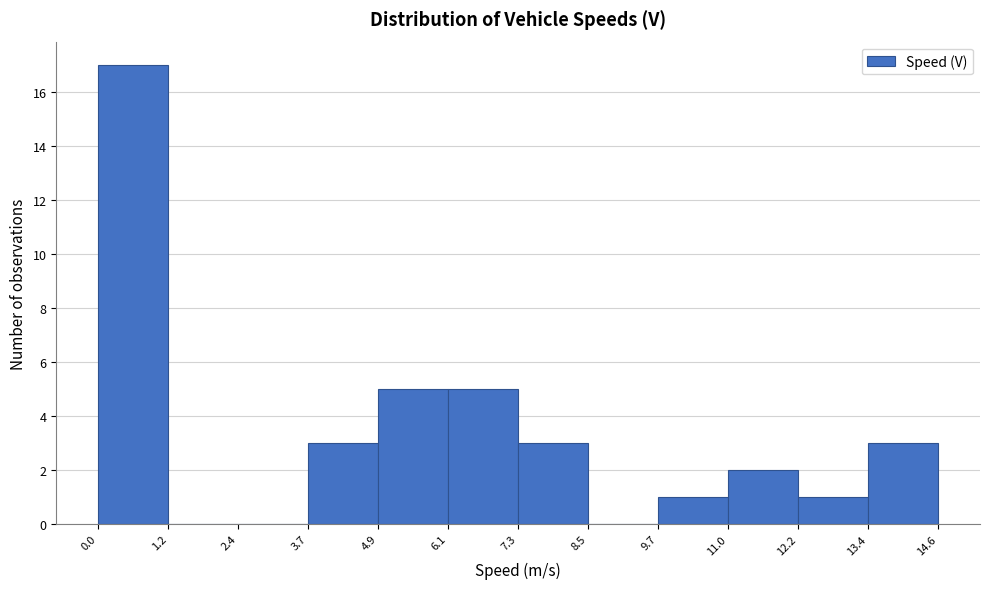

What is the height of the bar covering 6.1 to 7.3 on the x-axis? The values are not printed on the chart, so give them approximately, as read against the axis.

5